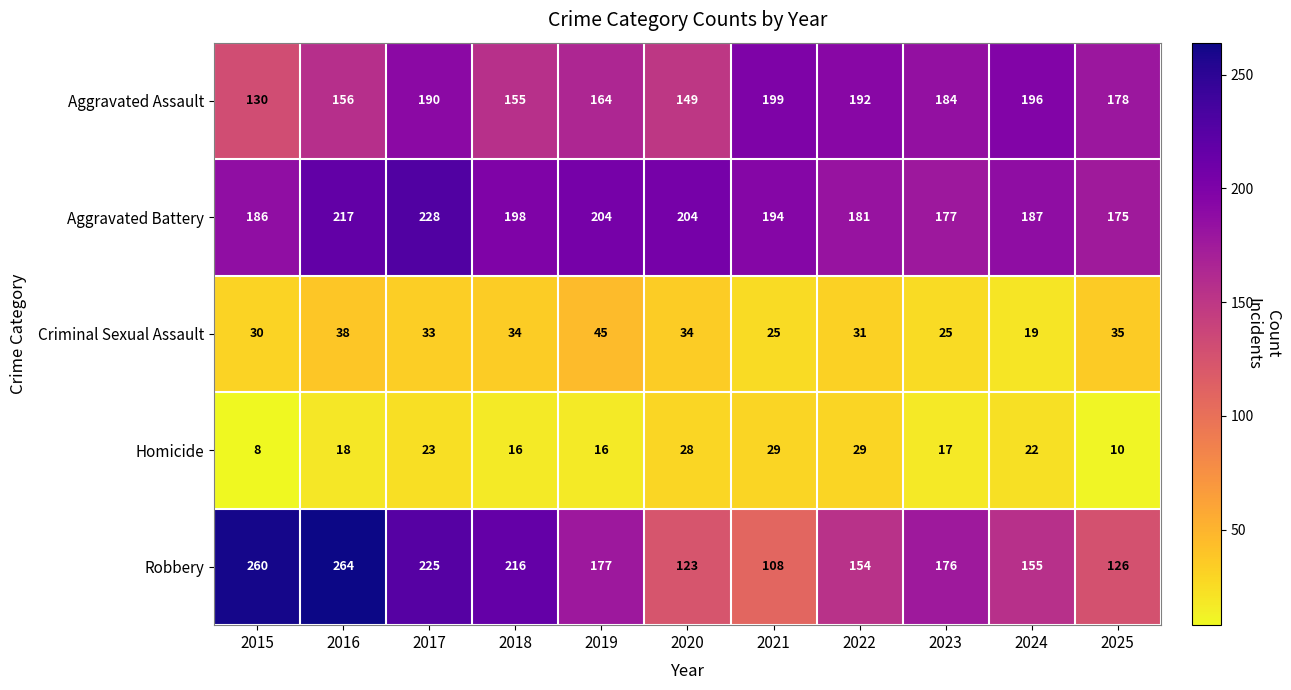

How many categories are shown in the chart?

11